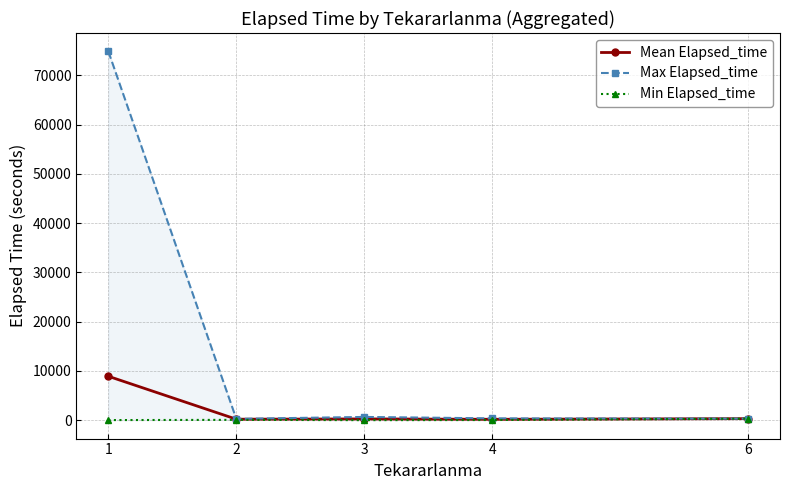

What is the difference between the Max Elapsed_time values at 2 and 3?

390.0